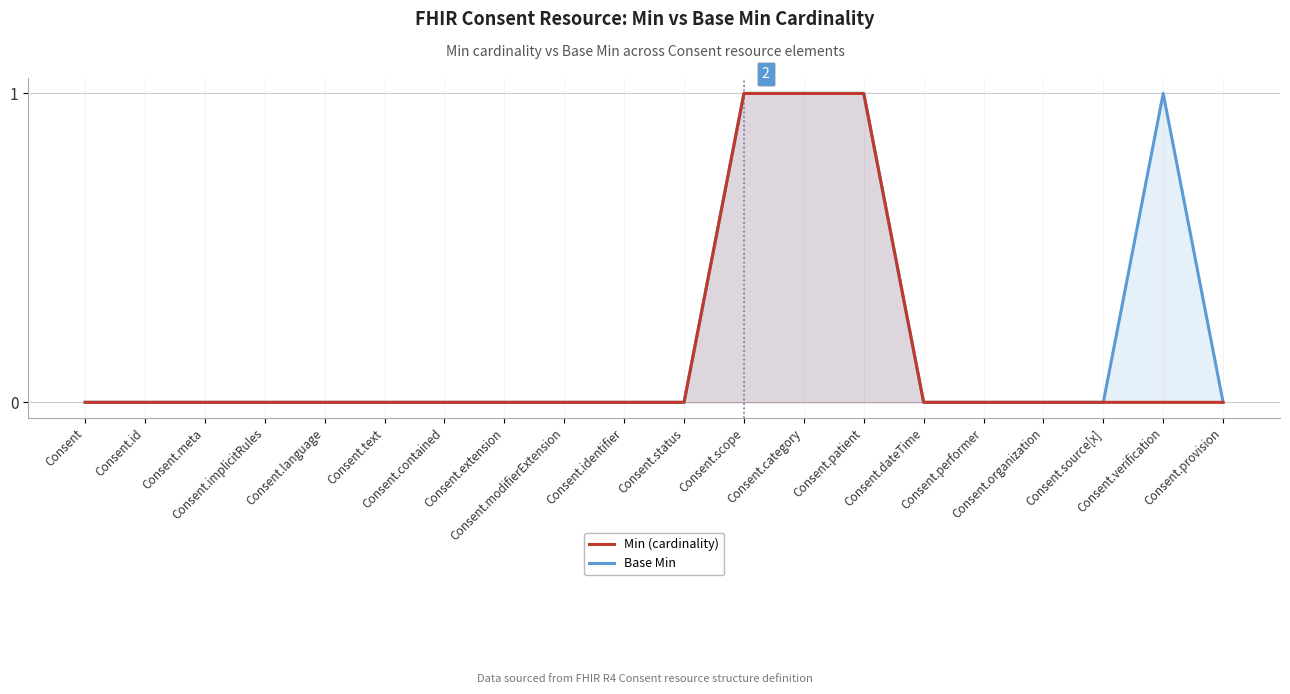

How many lines are shown in the chart?

2